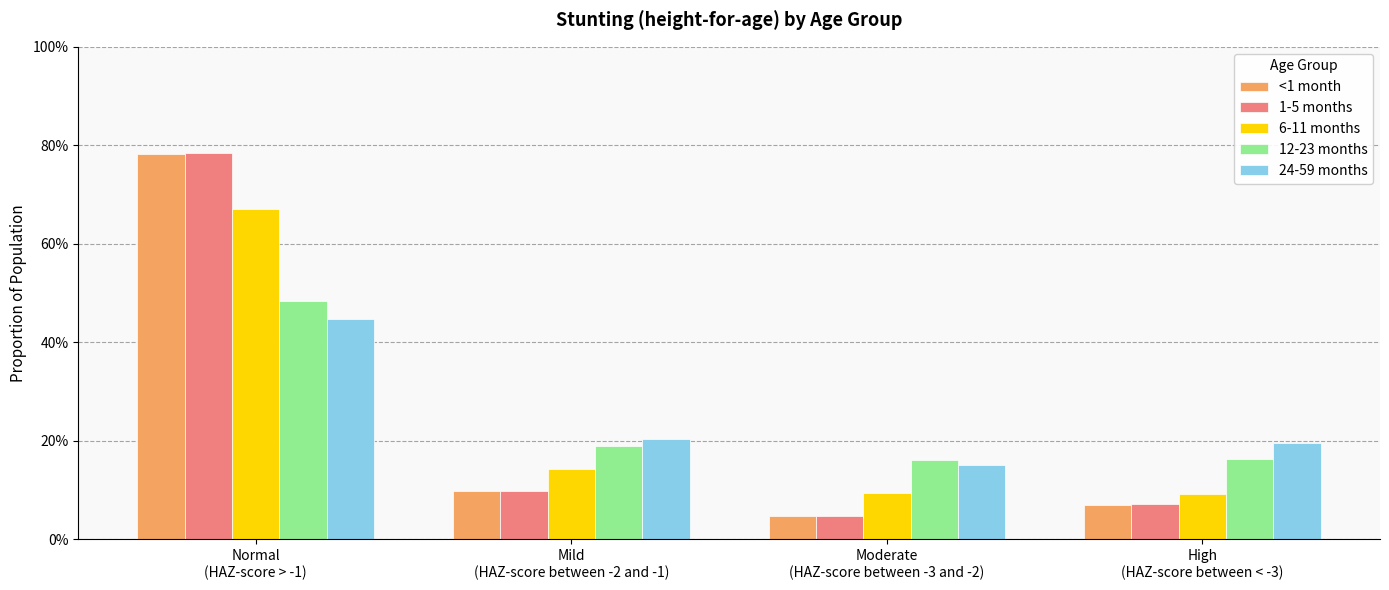

What is the difference between the 6-11 months values at Mild
(HAZ-score between -2 and -1) and Normal
(HAZ-score > -1)?

0.5